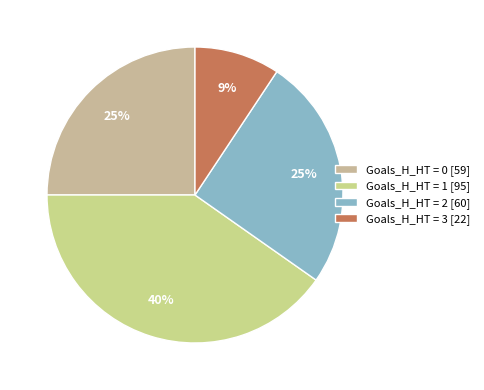

Count the number of slices in the pie.

4